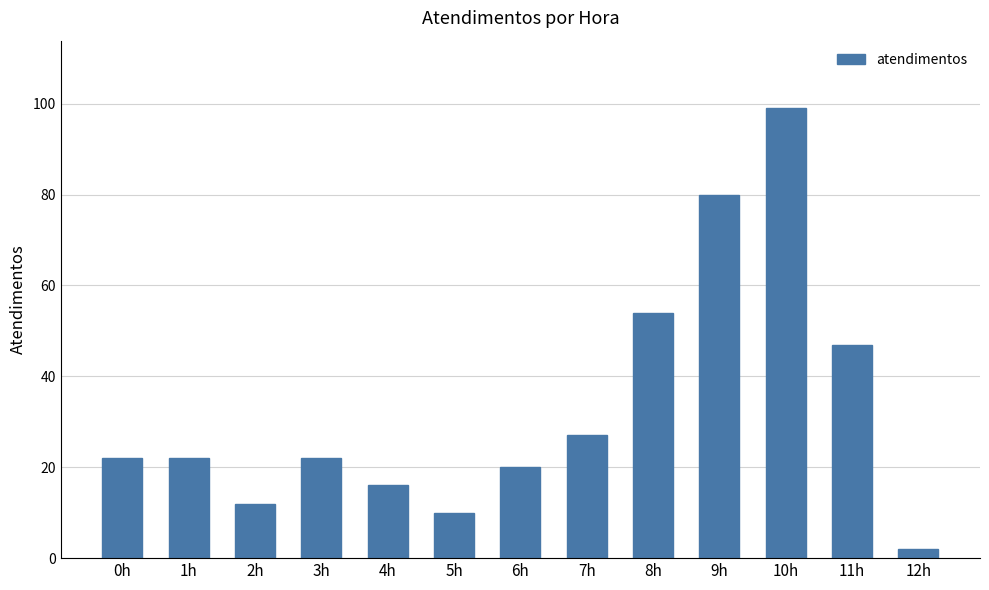

How many distinct data groups are displayed?

1